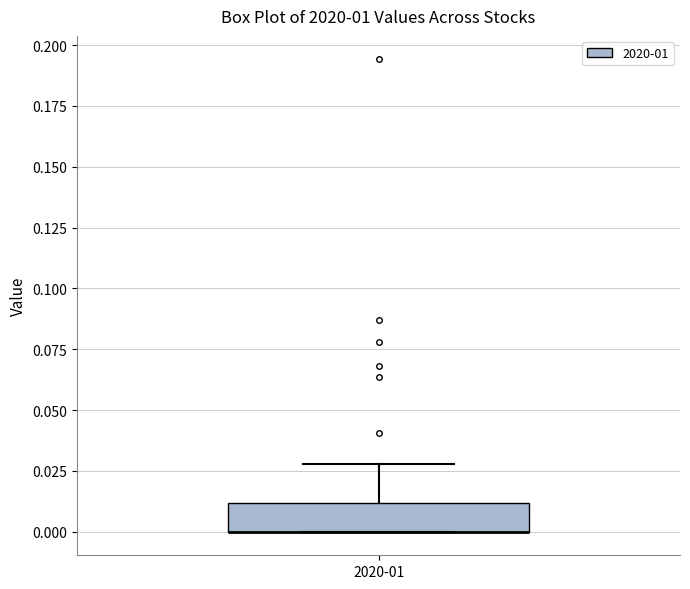

Read this box plot against the y-axis: the position of the median line, the range covered by the box, and the ends of both whiskers. The values are not printed on the chart, so give them approximately, as read against the axis.

median 0.00 (drawn on the box's lower edge), box 0.00 to 0.01, whiskers 0.00 to 0.03